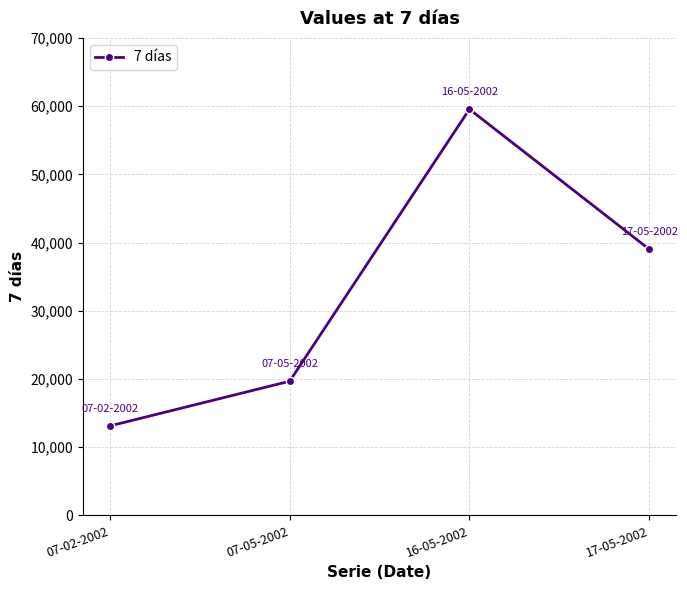

True or false: the data has more than 1 interior local peaks.

False